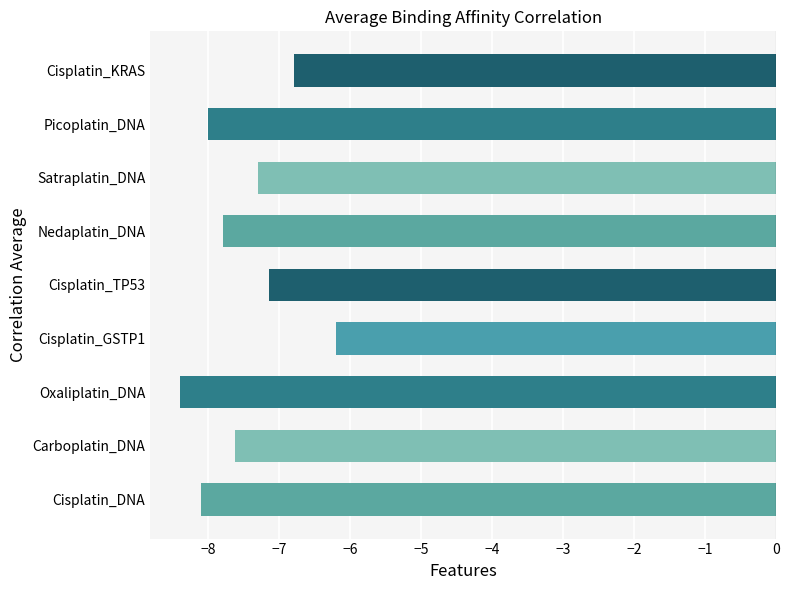

What is the difference between the values at Cisplatin_GSTP1 and Cisplatin_KRAS?

0.6